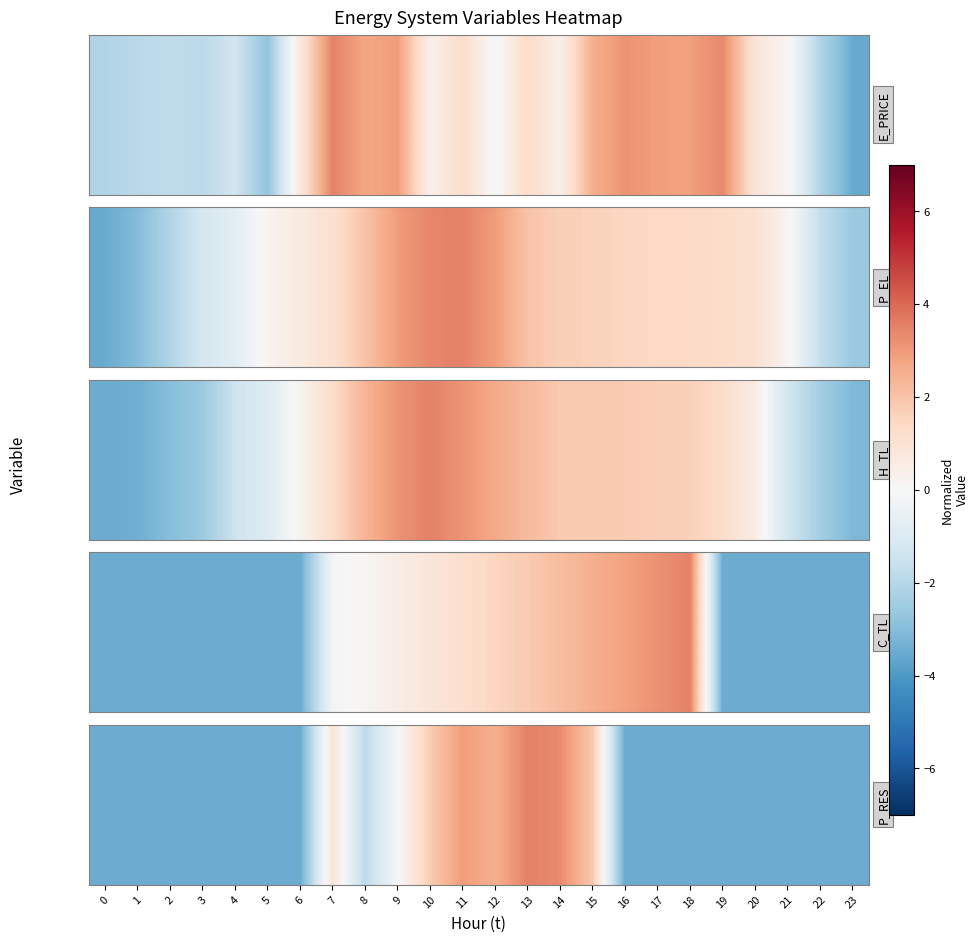

What is the average value?

-1.6